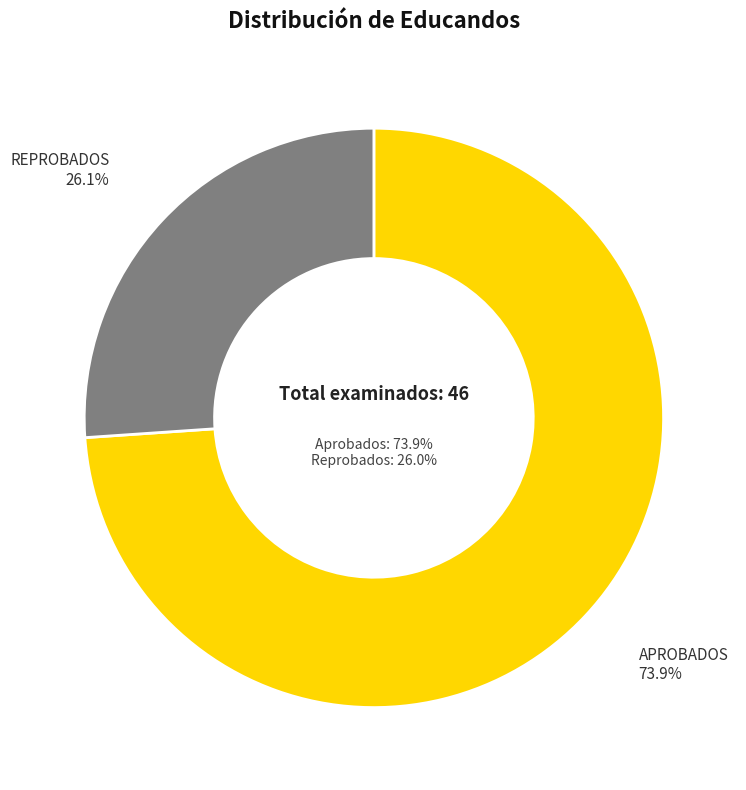

Combined, what portion of the pie is DESAFILIADOS and APROBADOS?

73.9%